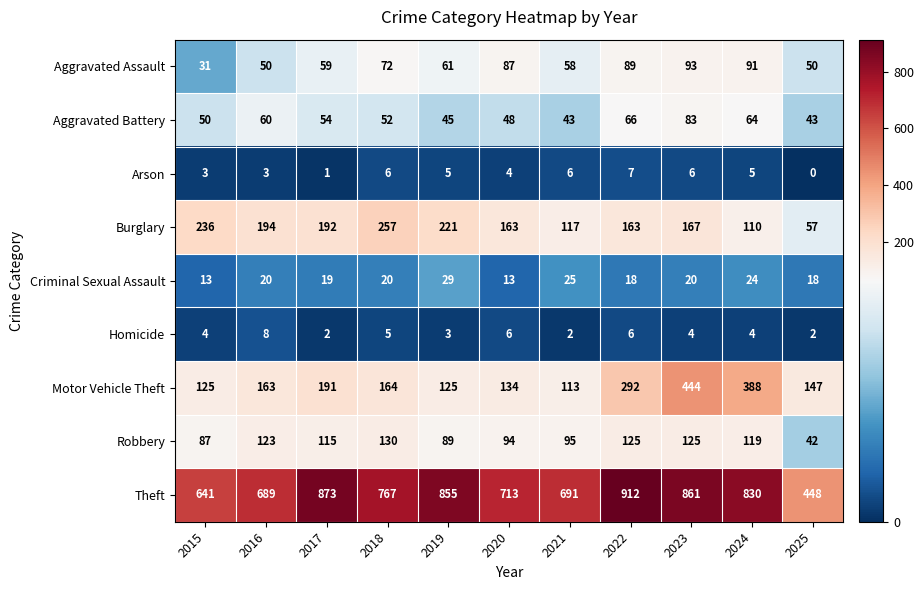

What is the average value of the Aggravated Battery series?

55